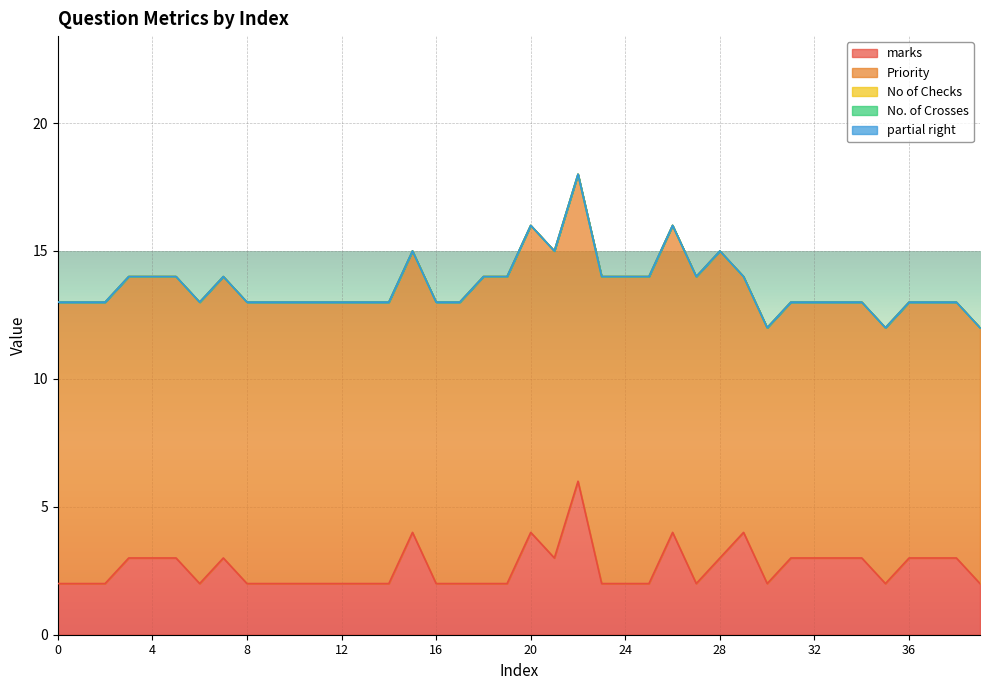

True or false: partial right has more than 1 points higher than both neighbors.

False